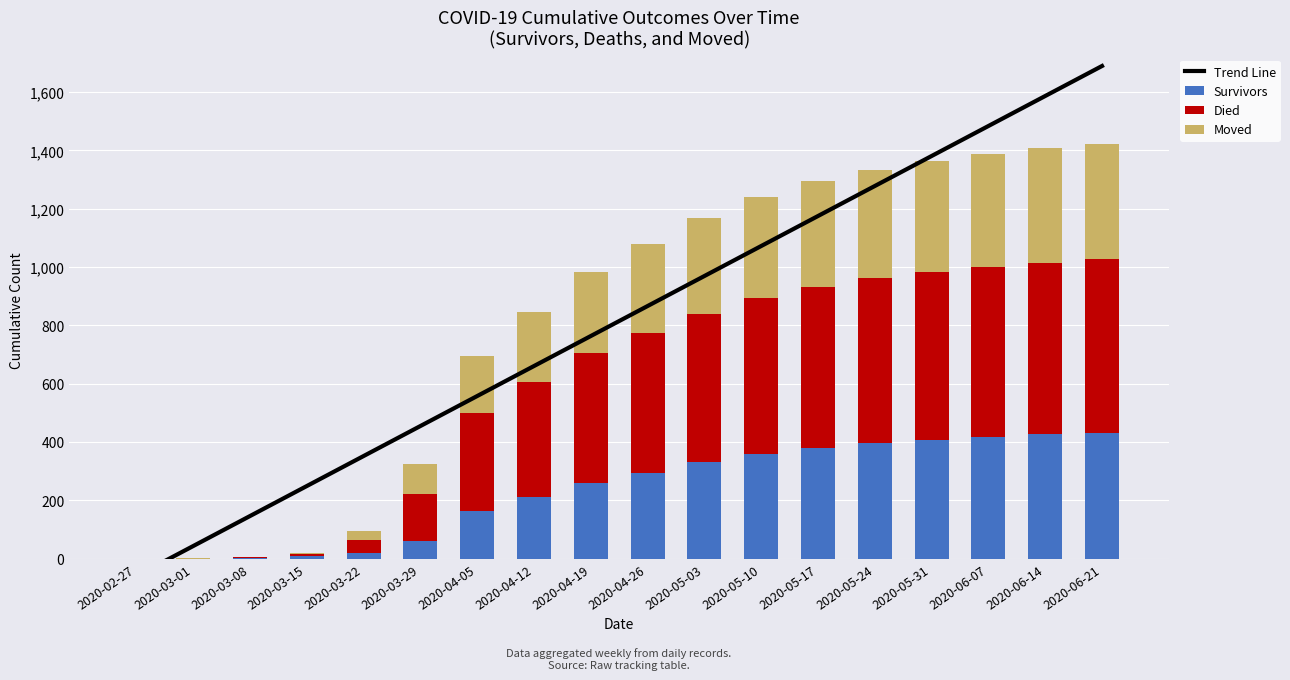

At how many categories does at least one series exceed 1259?

5